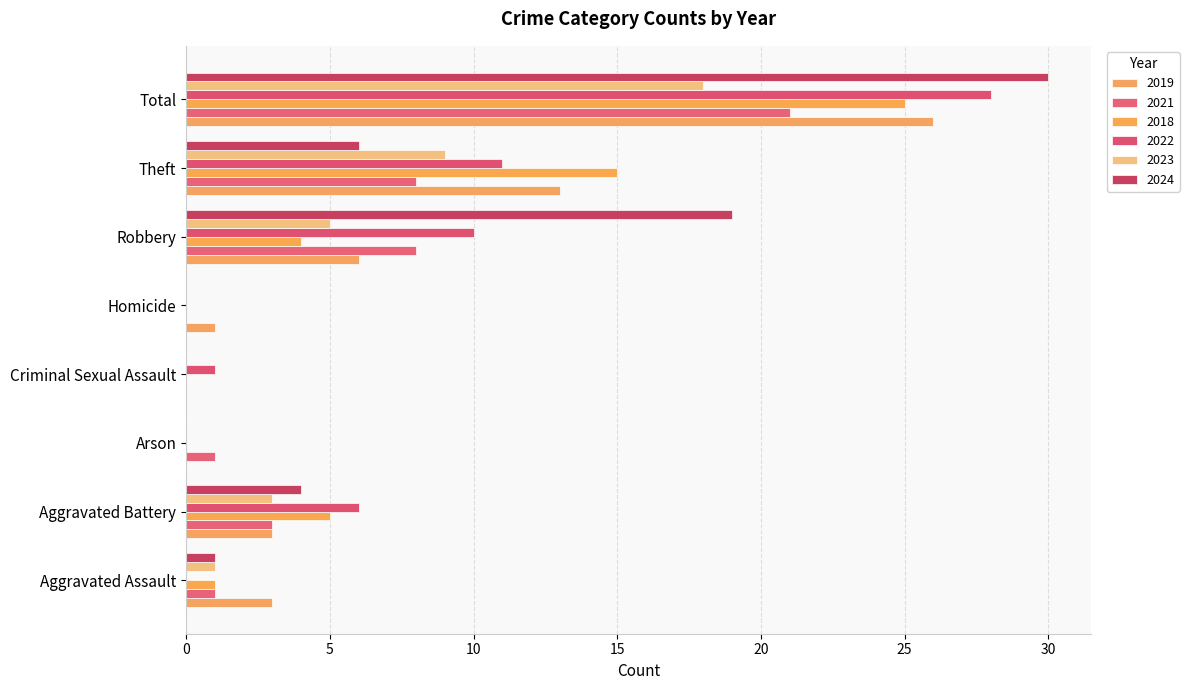

How many data points does each series have?

8